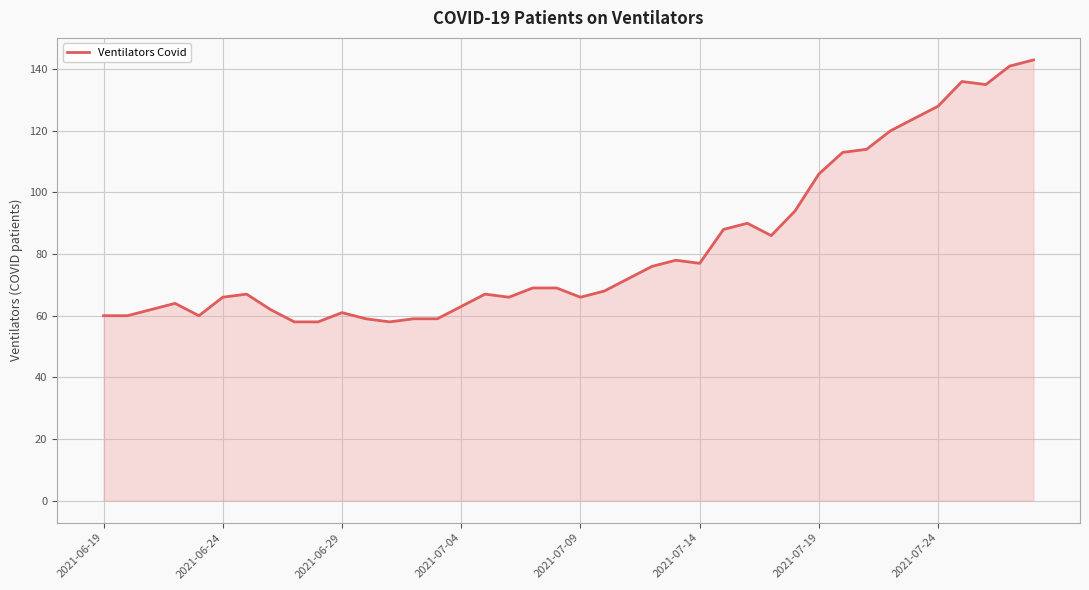

Does the chart display data point markers on the line(s)?

No